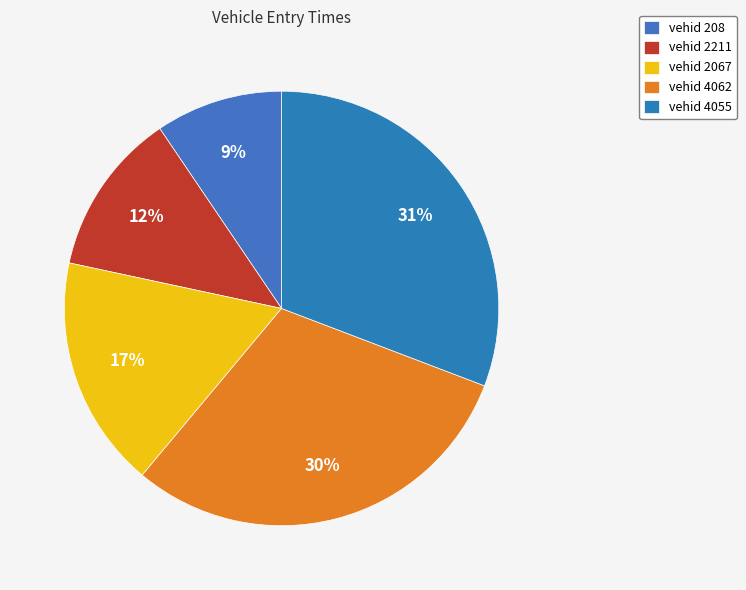

How many slices are in this pie chart?

5